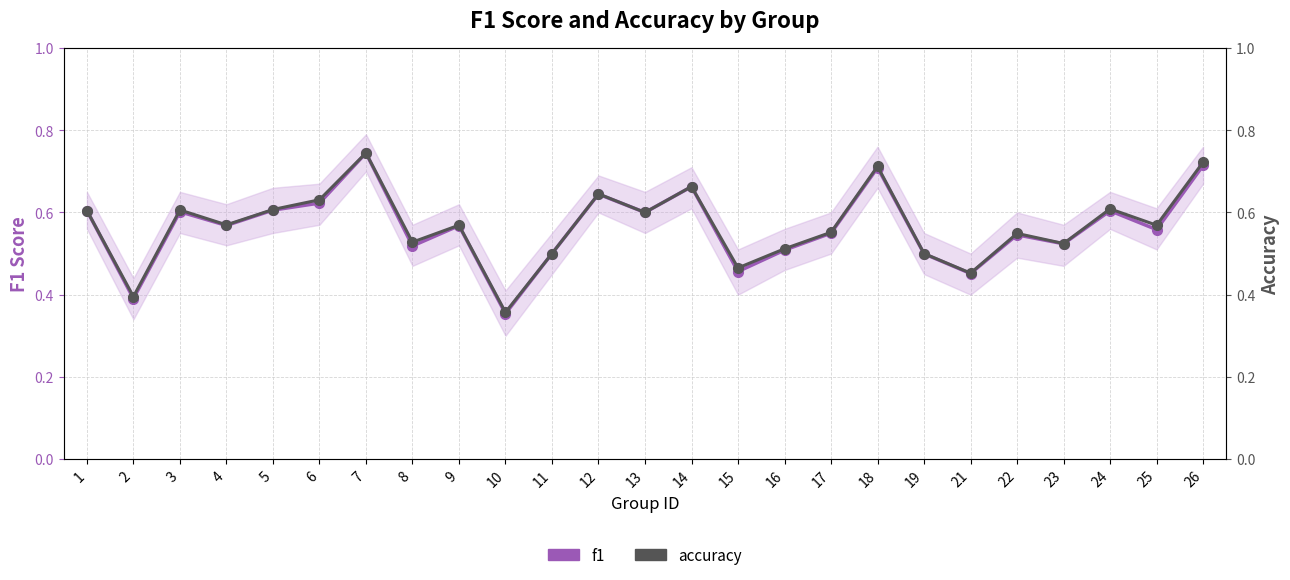

Between 8 and 15, which series saw the biggest shift?

accuracy